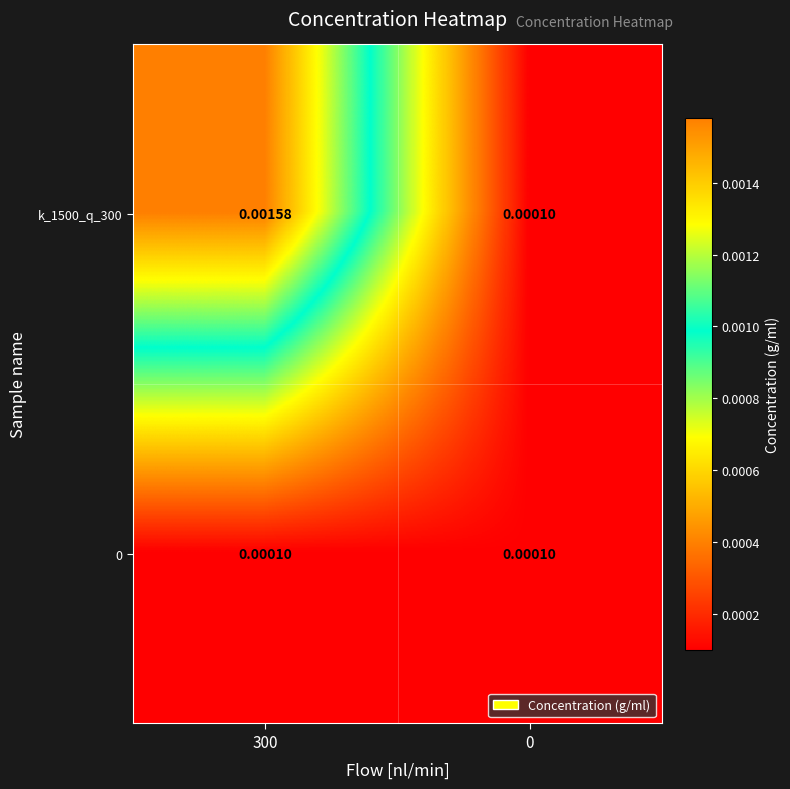

How many distinct data groups are displayed?

2